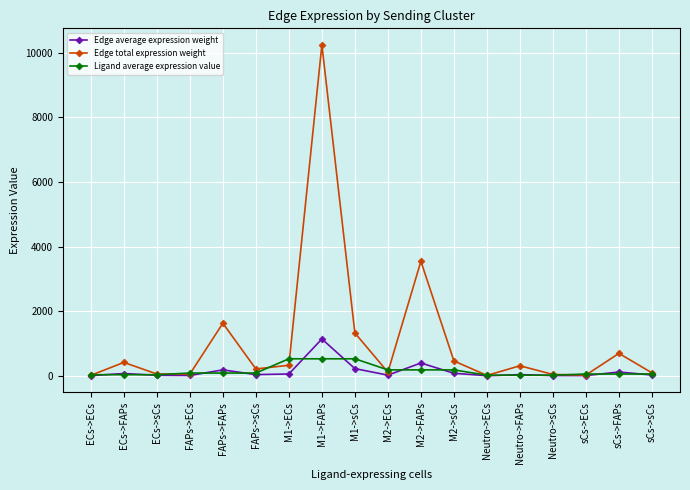

What are all the series names shown in the legend?

Edge average expression weight, Edge total expression weight, Ligand average expression value